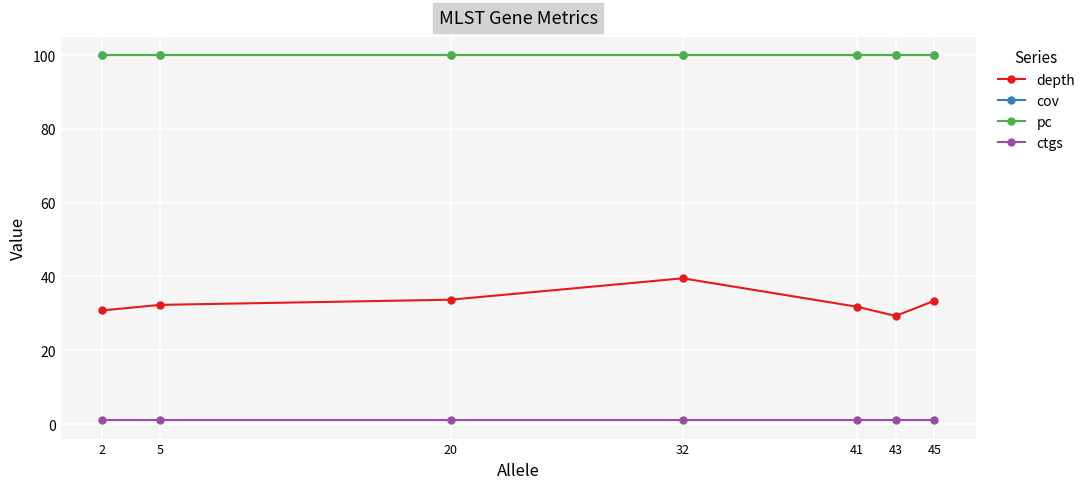

What is the minimum value shown in the chart?

1.0